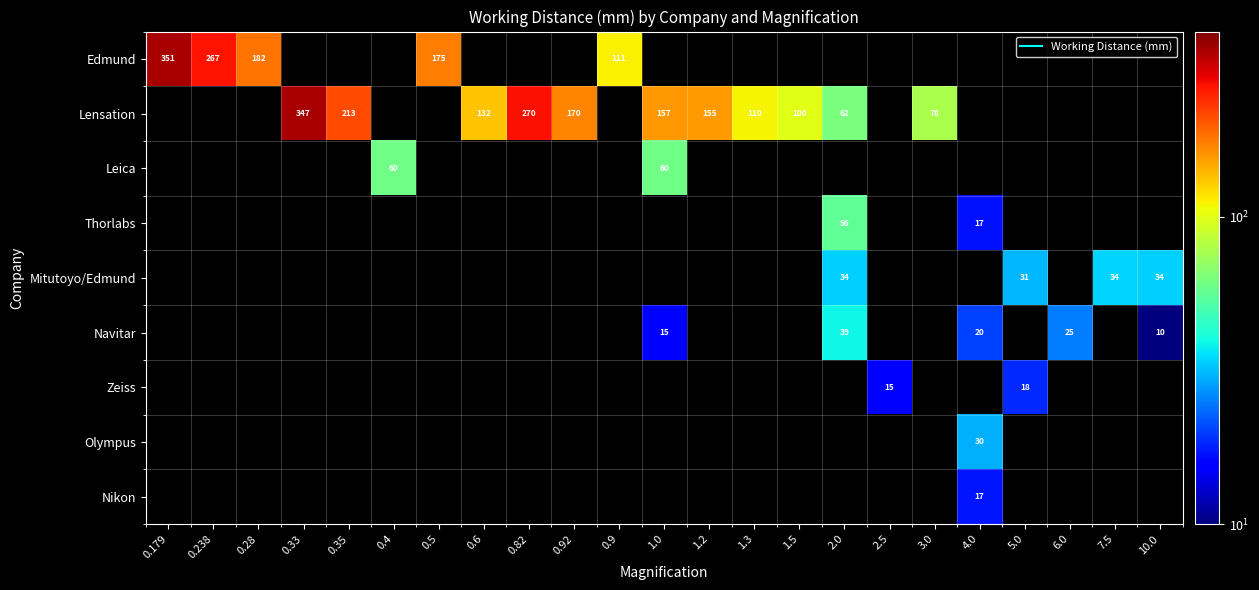

Between 7.5 and 4.0, which is larger?

4.0